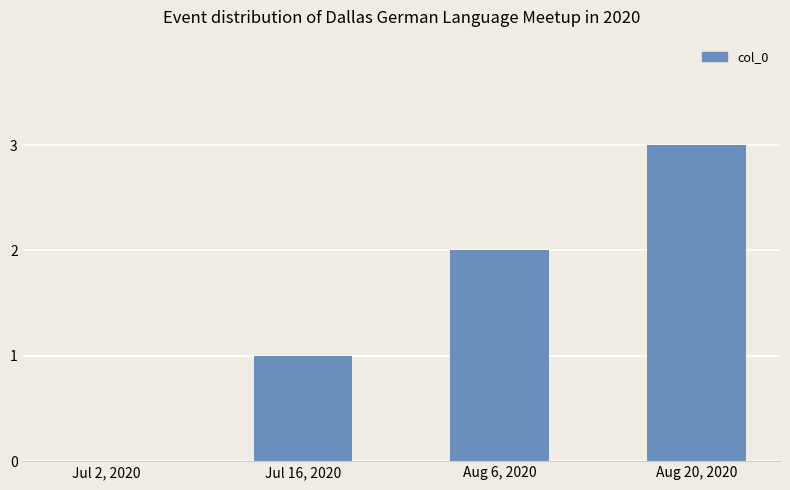

What is the sum of the values at Aug 20, 2020 and Aug 6, 2020?

5